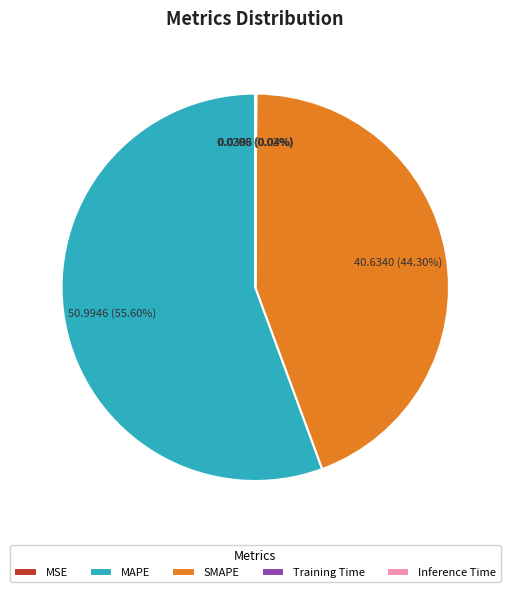

Which slice represents more than half of the pie?

MAPE